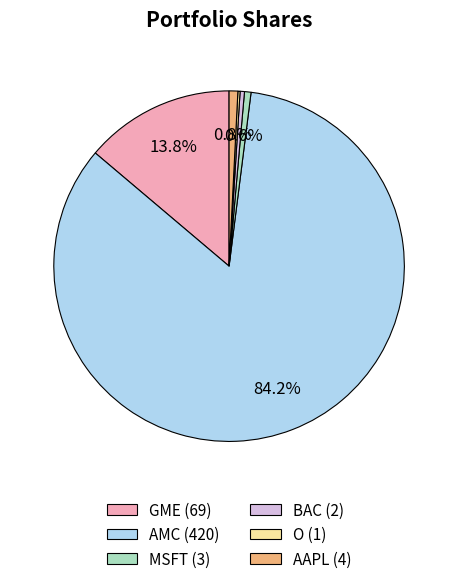

Which category accounts for the majority?

AMC